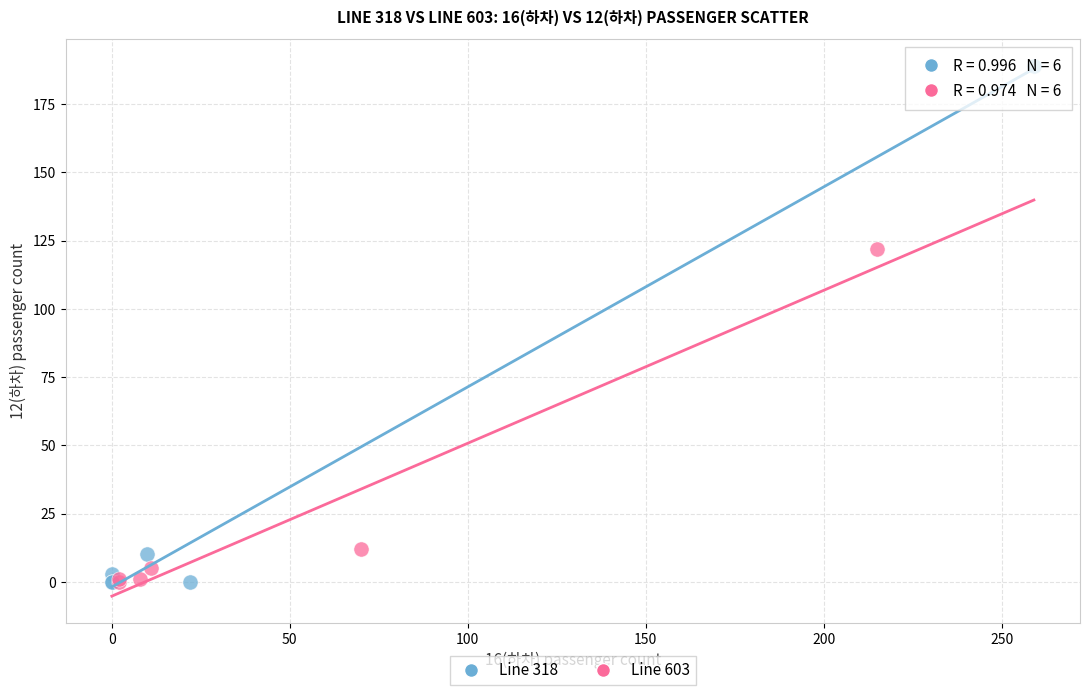

Which series has the largest Y range (max minus min)?

Line 318